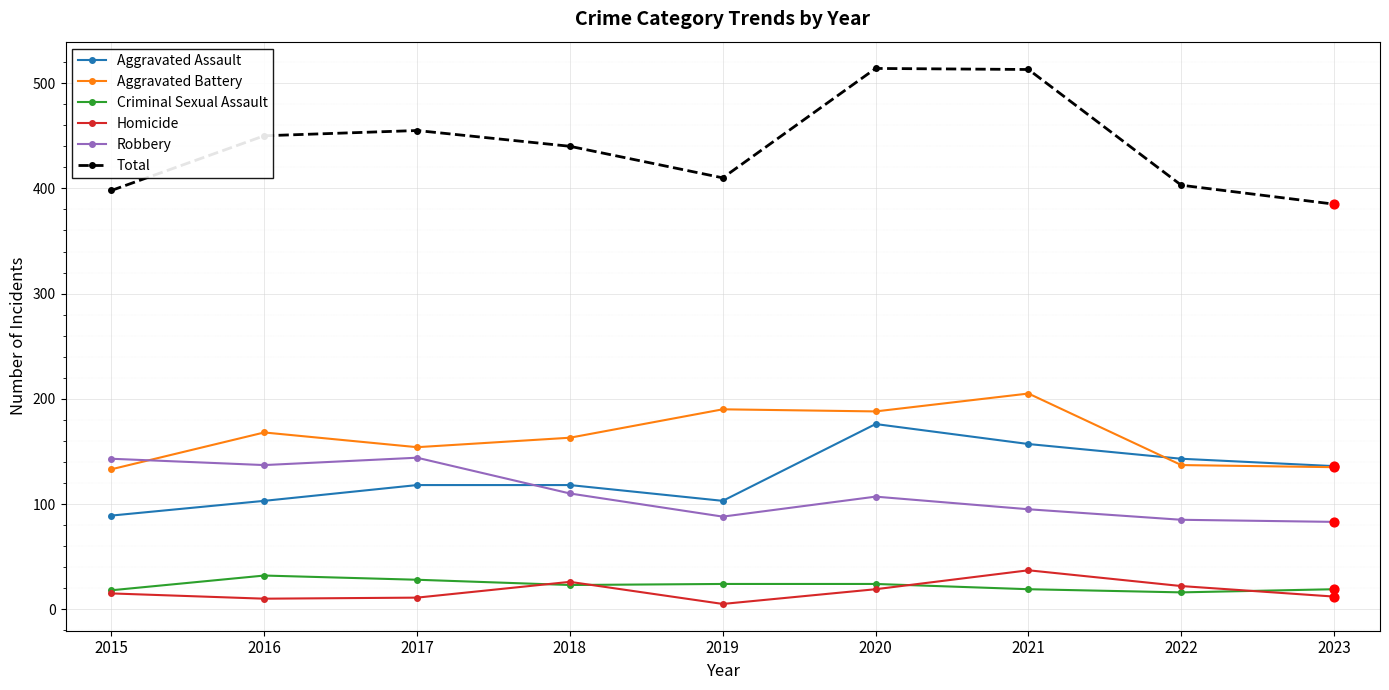

Which series has the widest spread of values?

Total